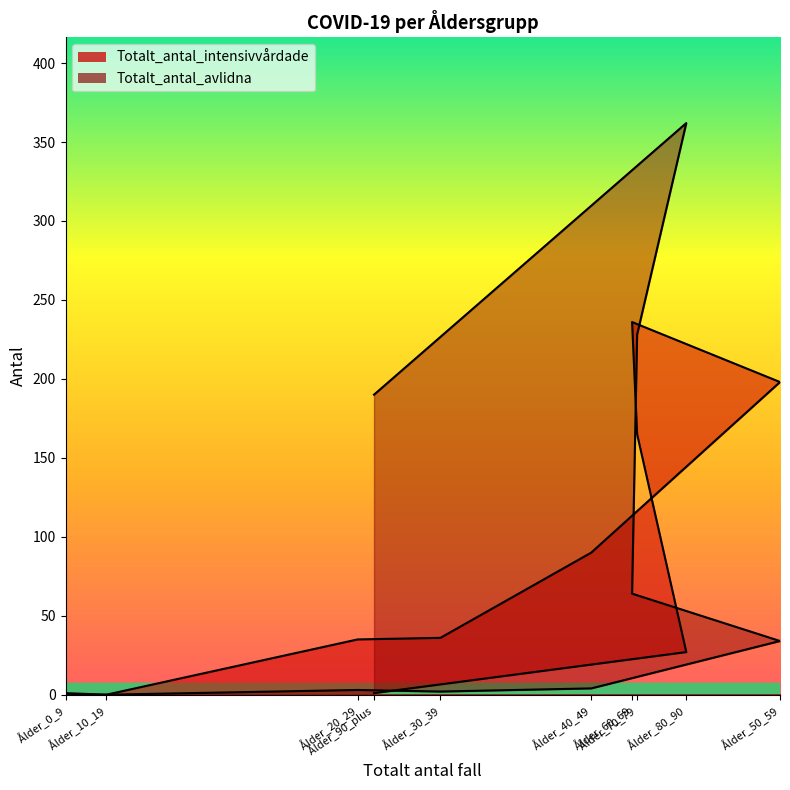

At which category is the sum across all series the highest?

Ålder_70_79